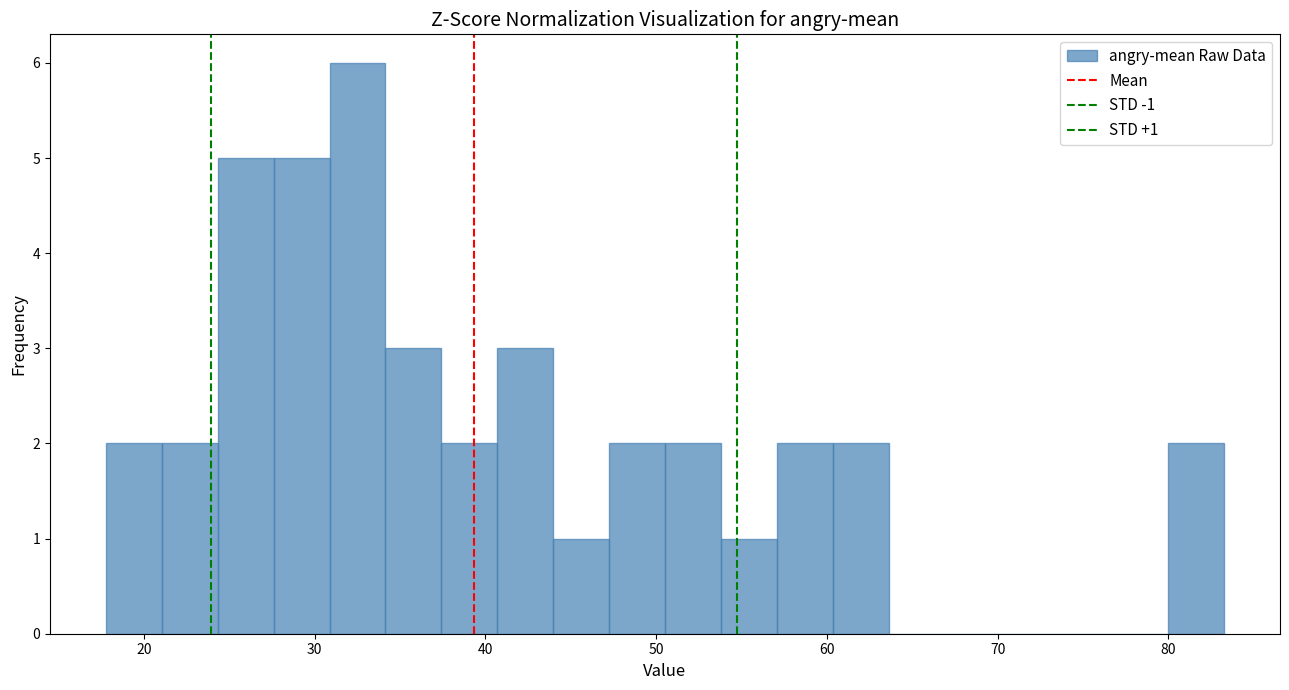

Read against the x-axis, roughly where is the centre of the tallest bar?

33